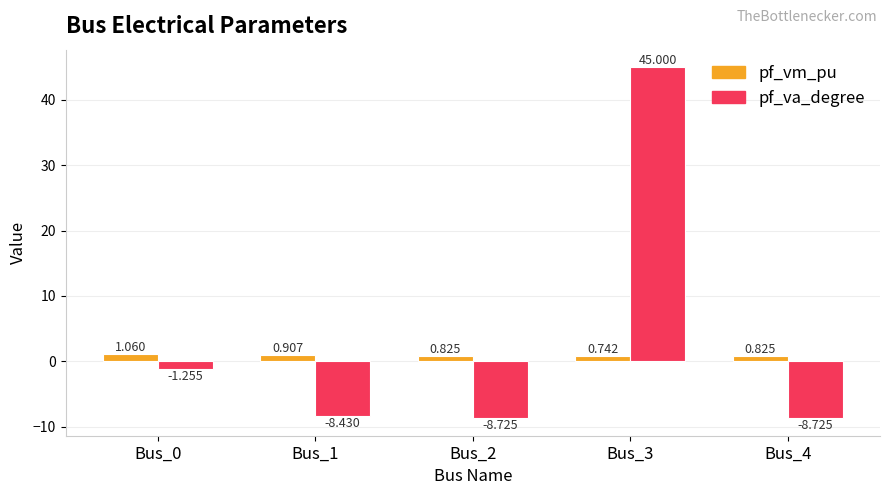

What is the smallest value displayed?

-8.7